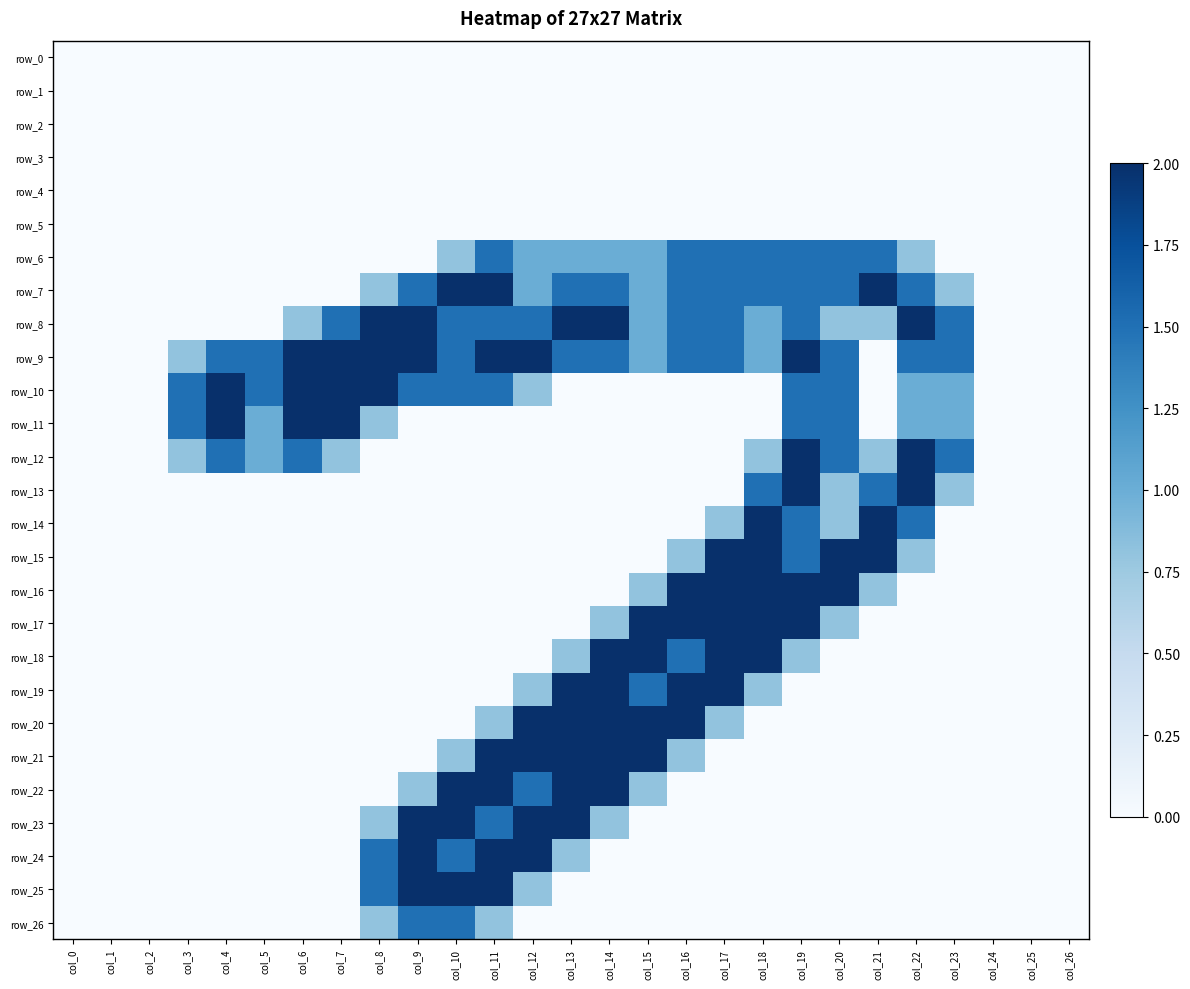

The row_20 series shows 2.0 at col_12. True or false?

True